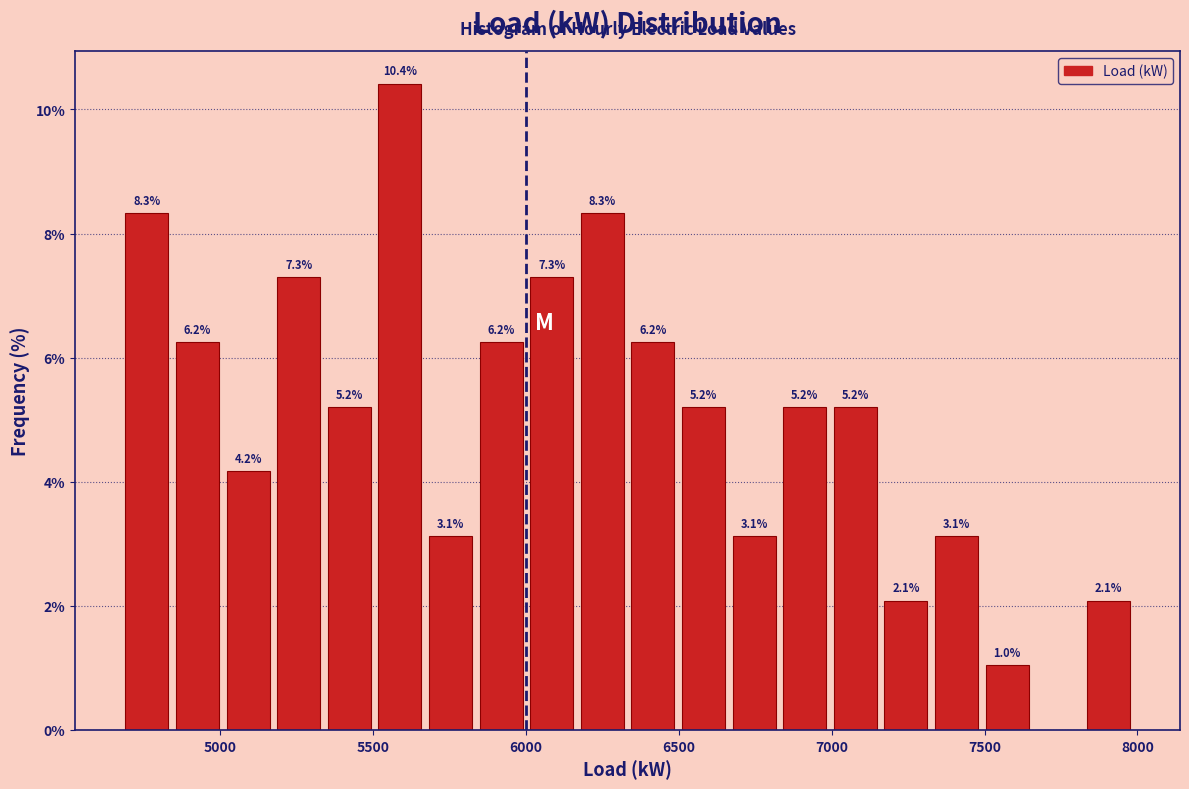

Read against the x-axis, roughly where is the centre of the tallest bar?

5600